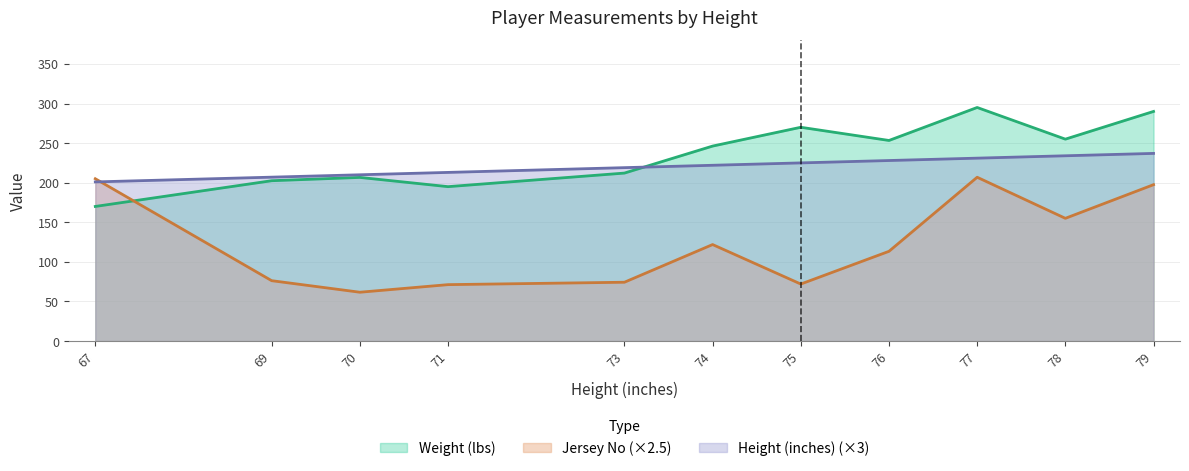

The Jersey No series shows 14 at 77. True or false?

False